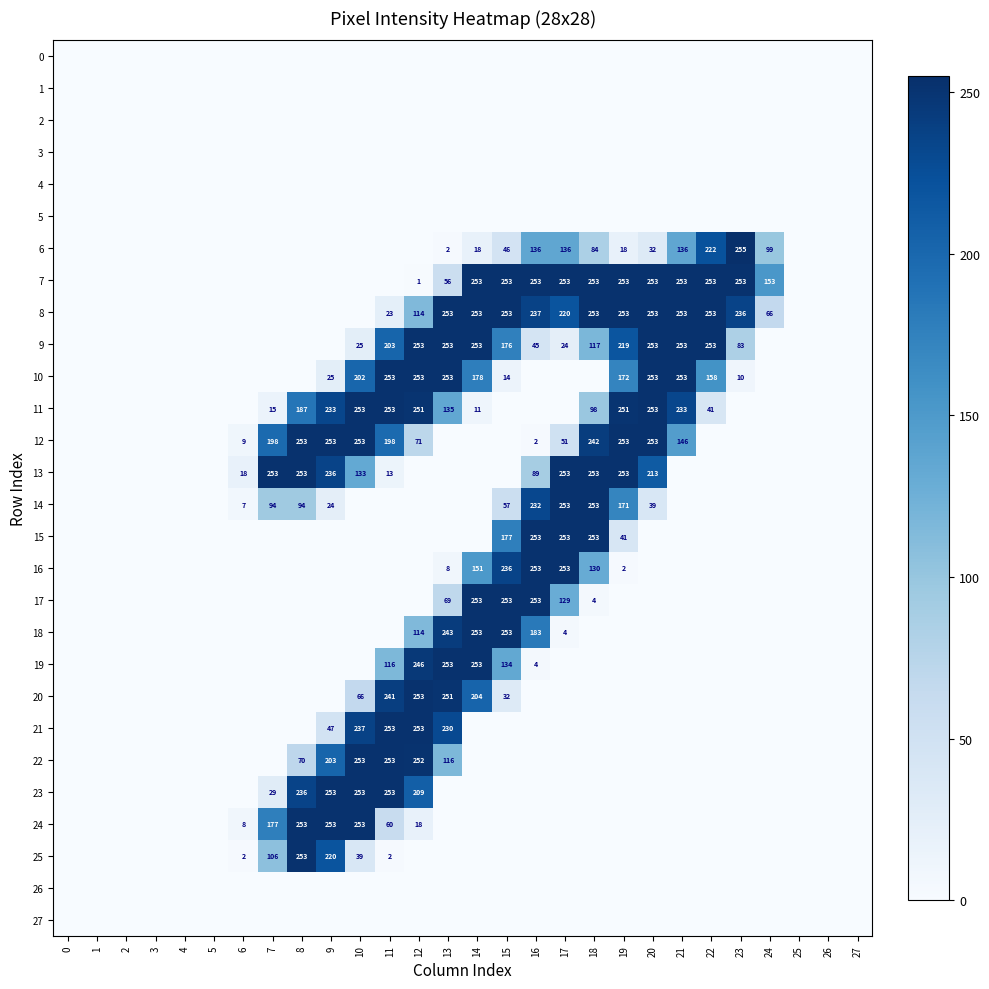

Is the value of 10 at 9 greater than the value of 13 at 9?

No